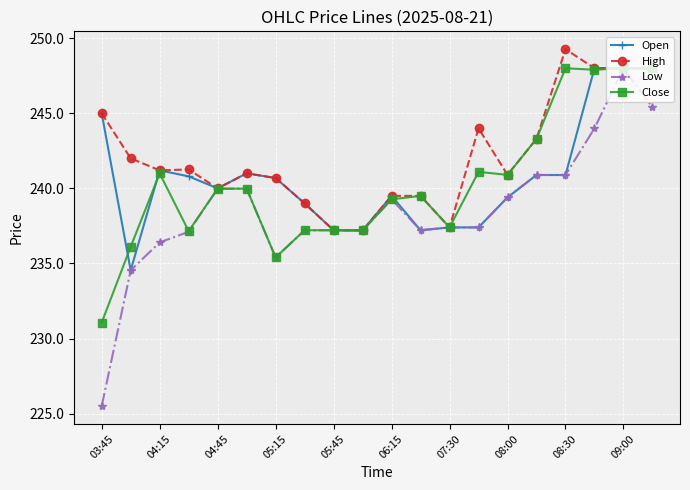

Which series has the largest total across all categories?

High